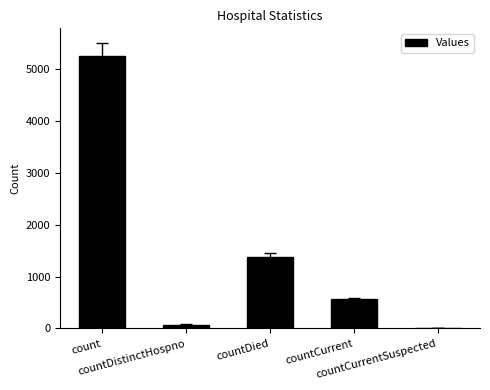

At which label is the value closest to 2621?

countDied